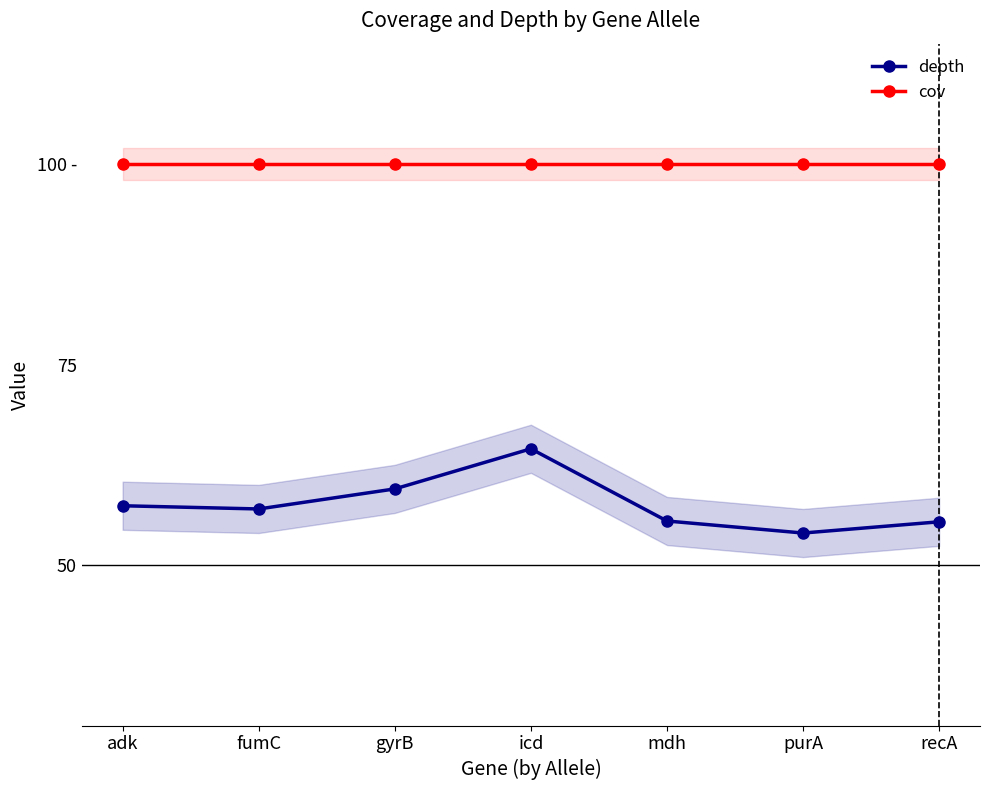

True or false: depth has a value of 64.5 at icd.

True